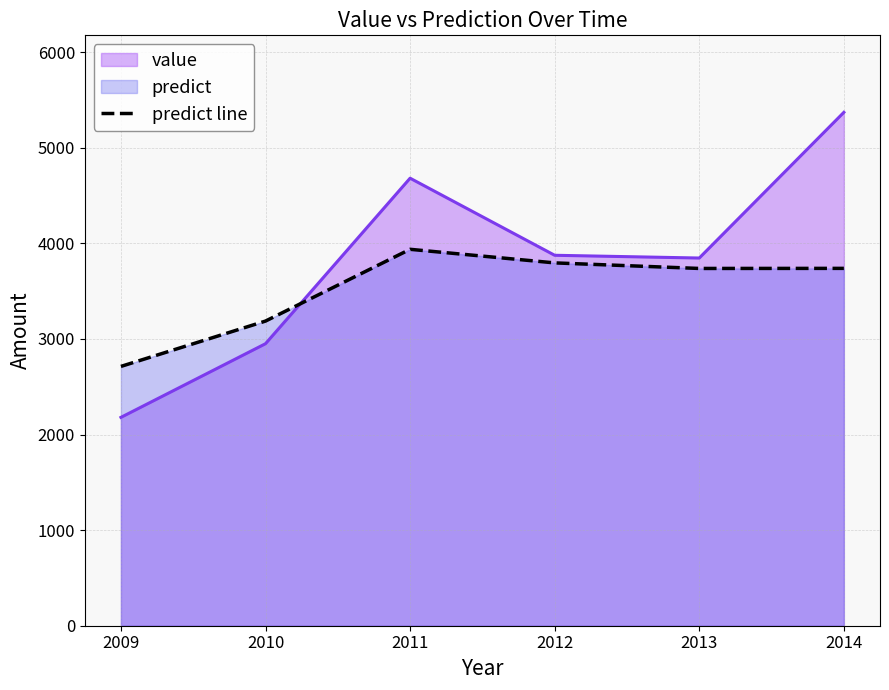

At which category does the chart reach its minimum across all series?

2009